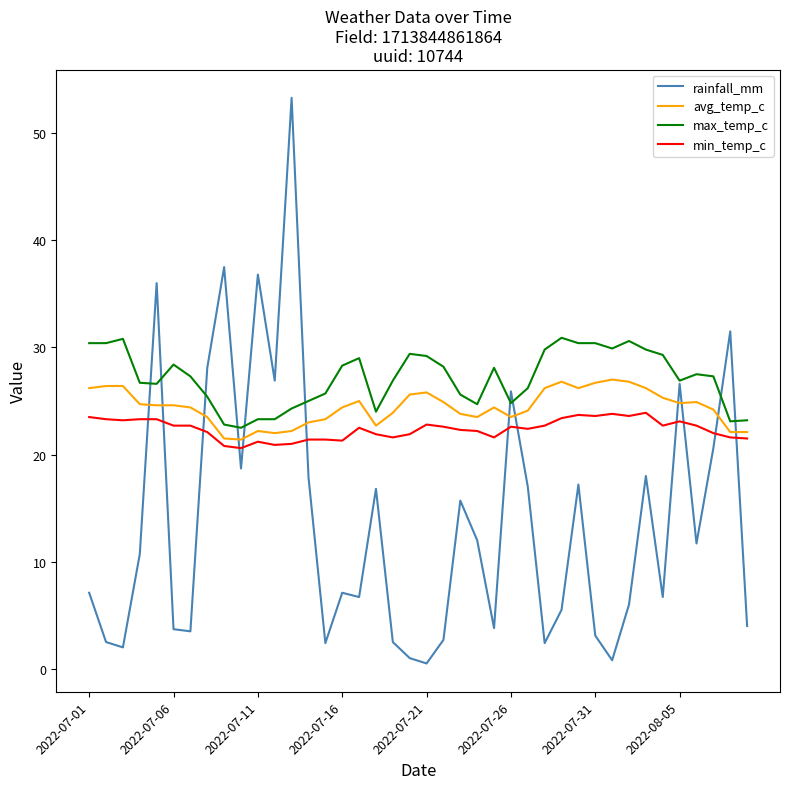

What is the difference between the maximum and minimum values in the avg_temp_c series?

5.6